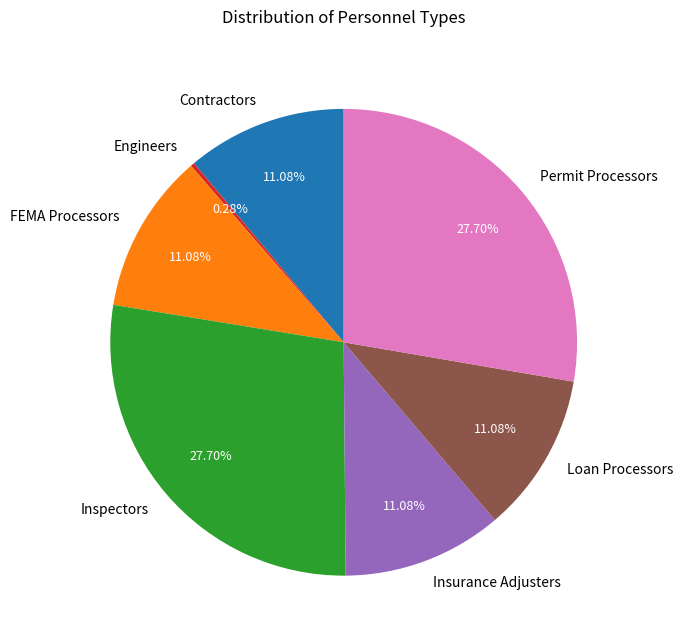

Do Contractors and Inspectors together represent more than half of the pie?

No